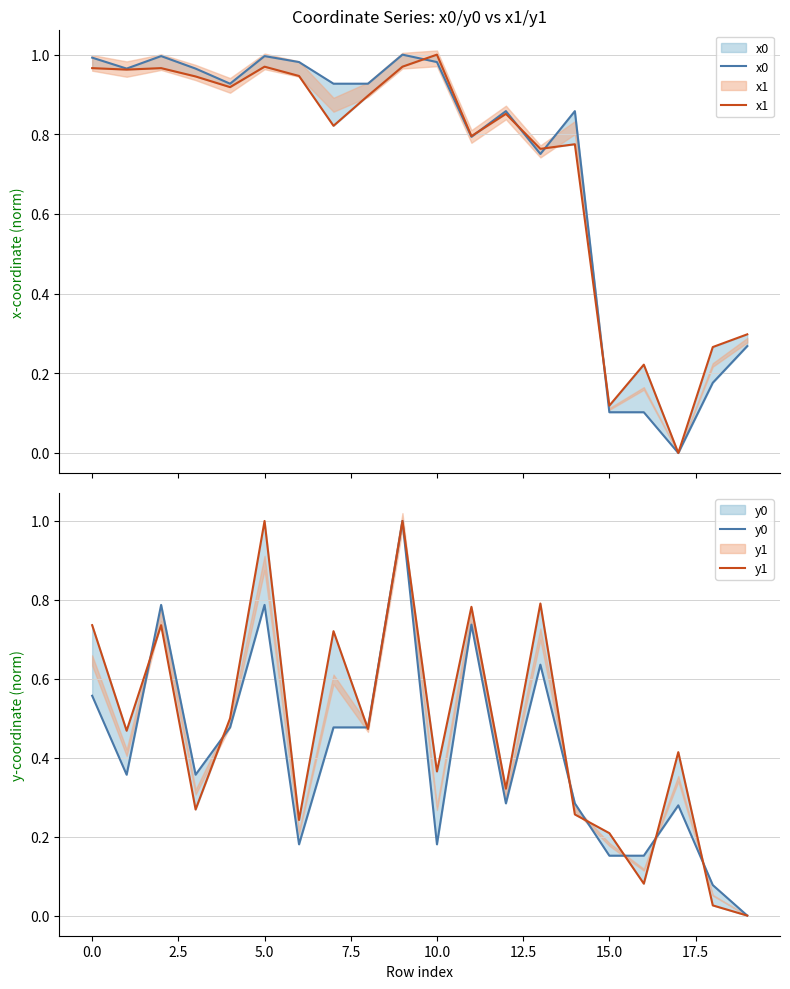

What is the difference between the x1 values at 17 and 12.5?

0.9